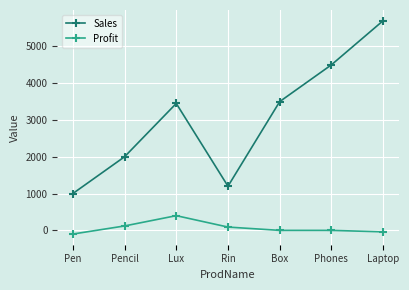

Is it true that Sales equals 911 at Box?

False